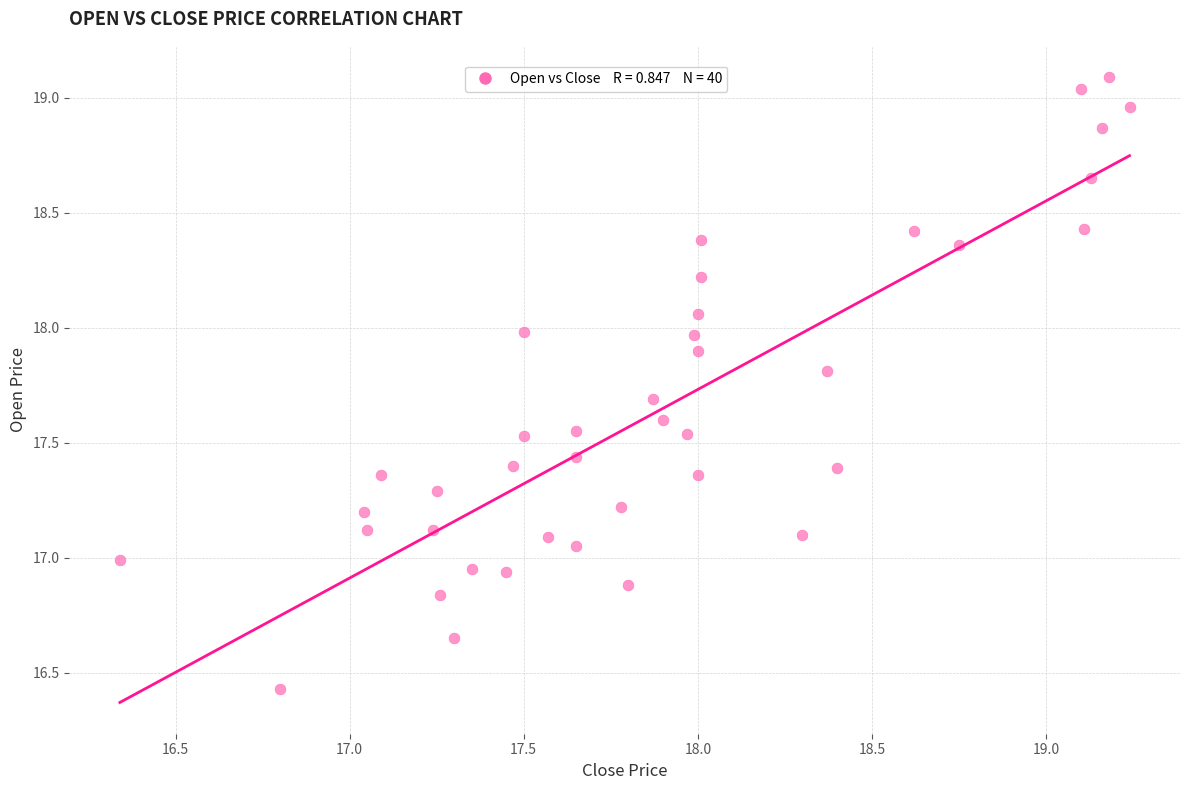

What is the range of X values (max minus min)?

2.9